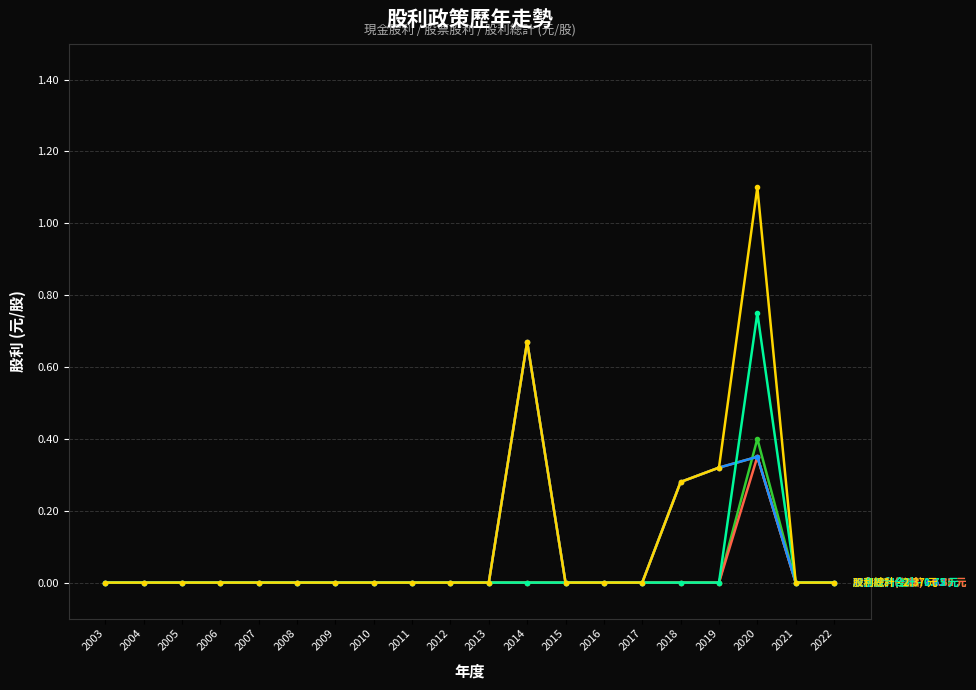

Is this an area chart (filled region under the line)?

No